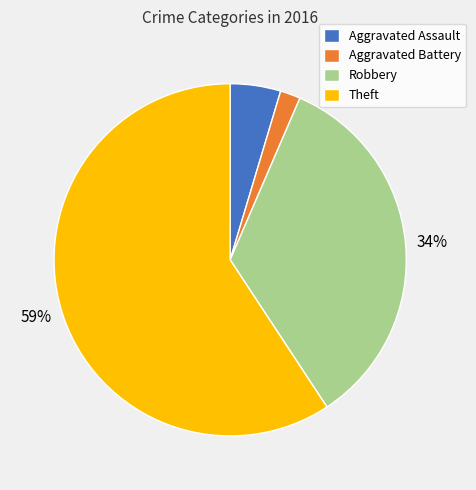

To the nearest percent, what is the difference between the largest and smallest slice percentages?

57%